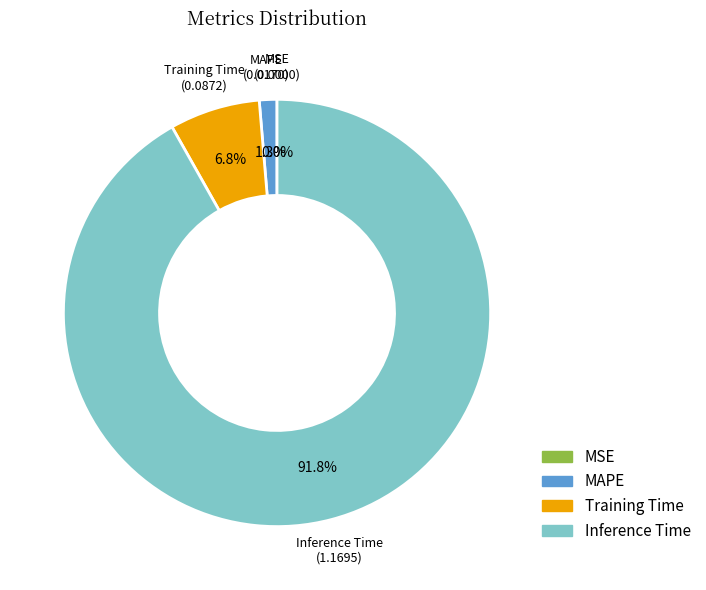

Does MSE account for over 50% of the chart?

No